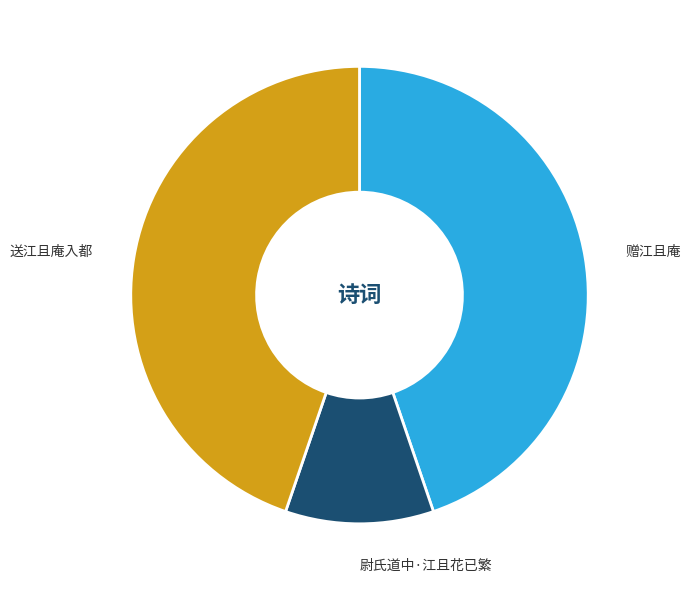

Is there a majority slice in this chart?

No